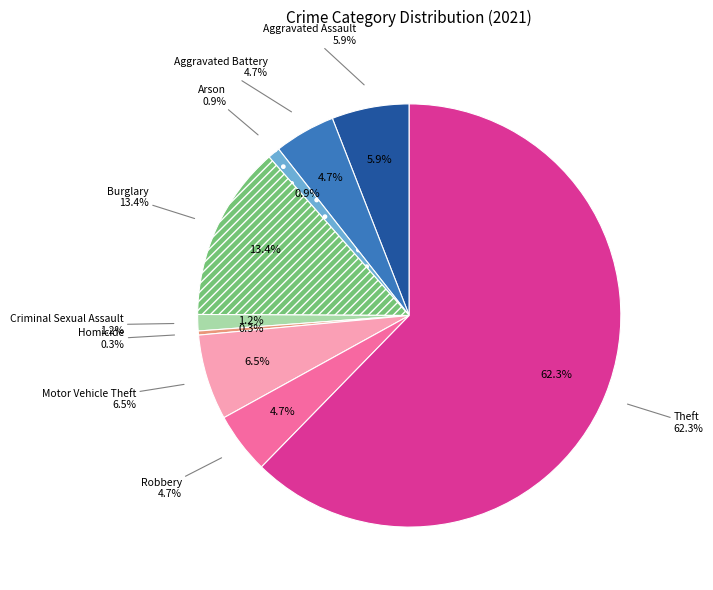

Is it true that Motor Vehicle Theft is 1% of the pie?

False